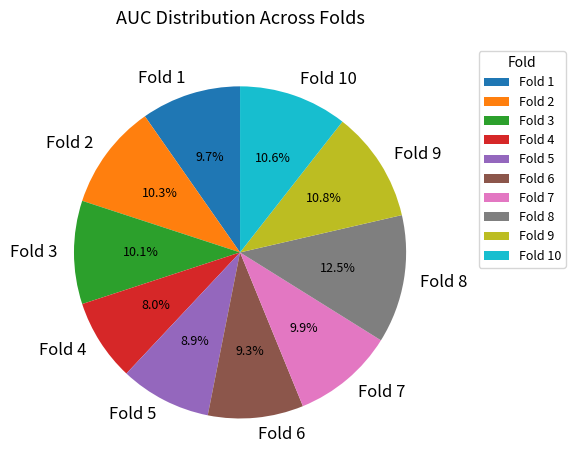

Does Fold 9 represent more than half of the total?

No